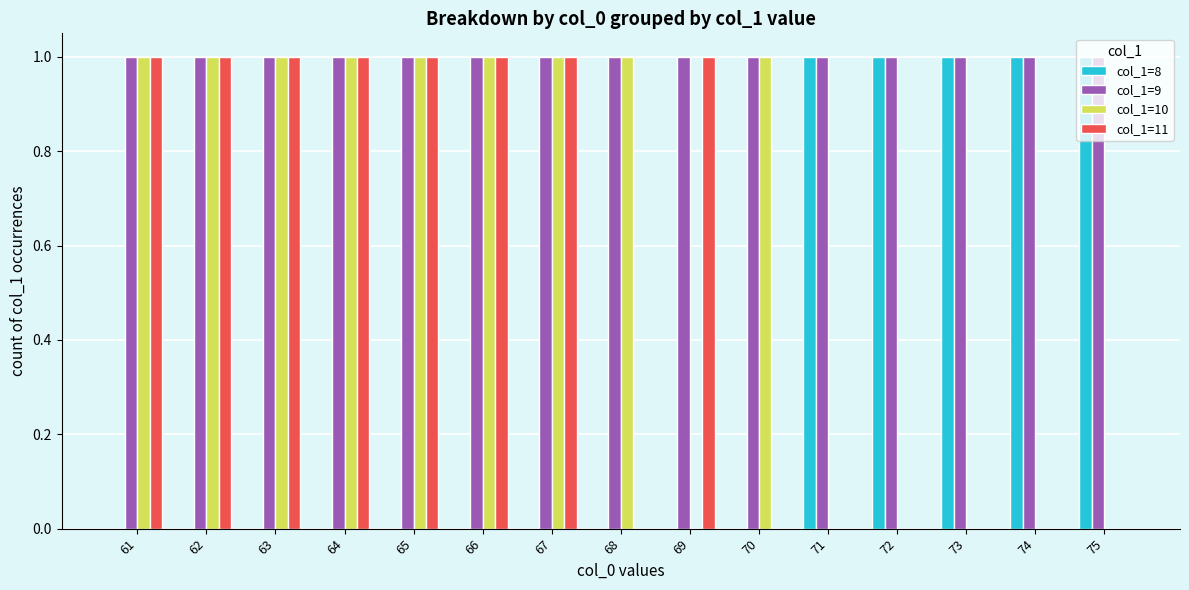

Which series has the largest total across all categories?

col_1=9